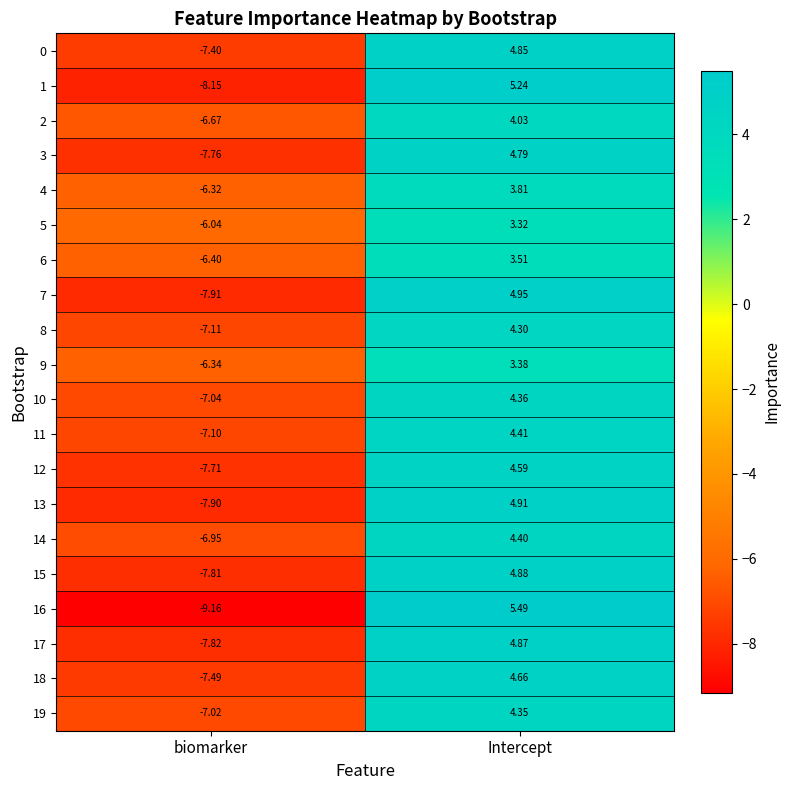

Which label corresponds to the largest value in the chart?

Intercept